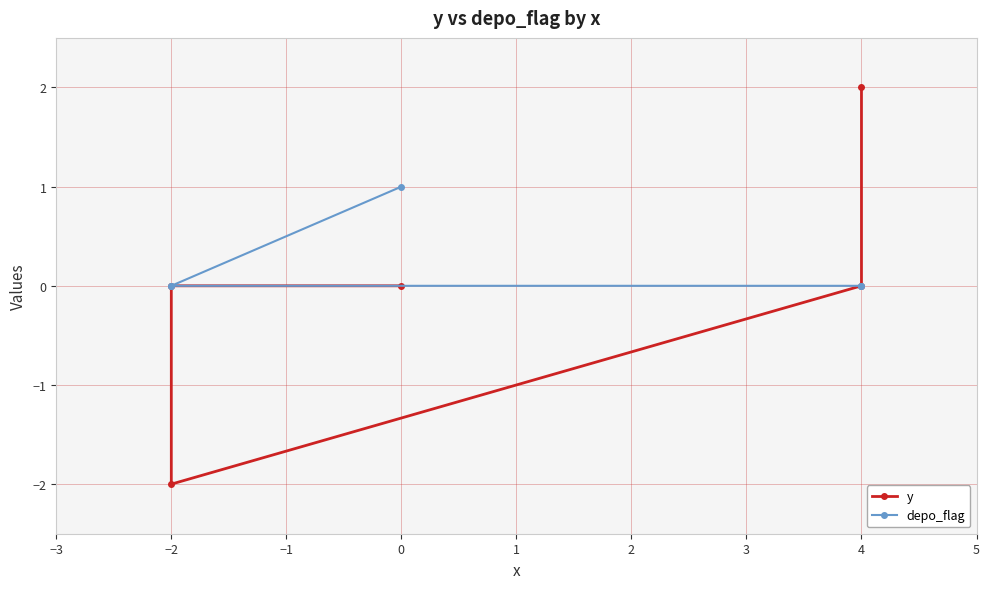

At 4, list the series in order from smallest to largest.

y, depo_flag